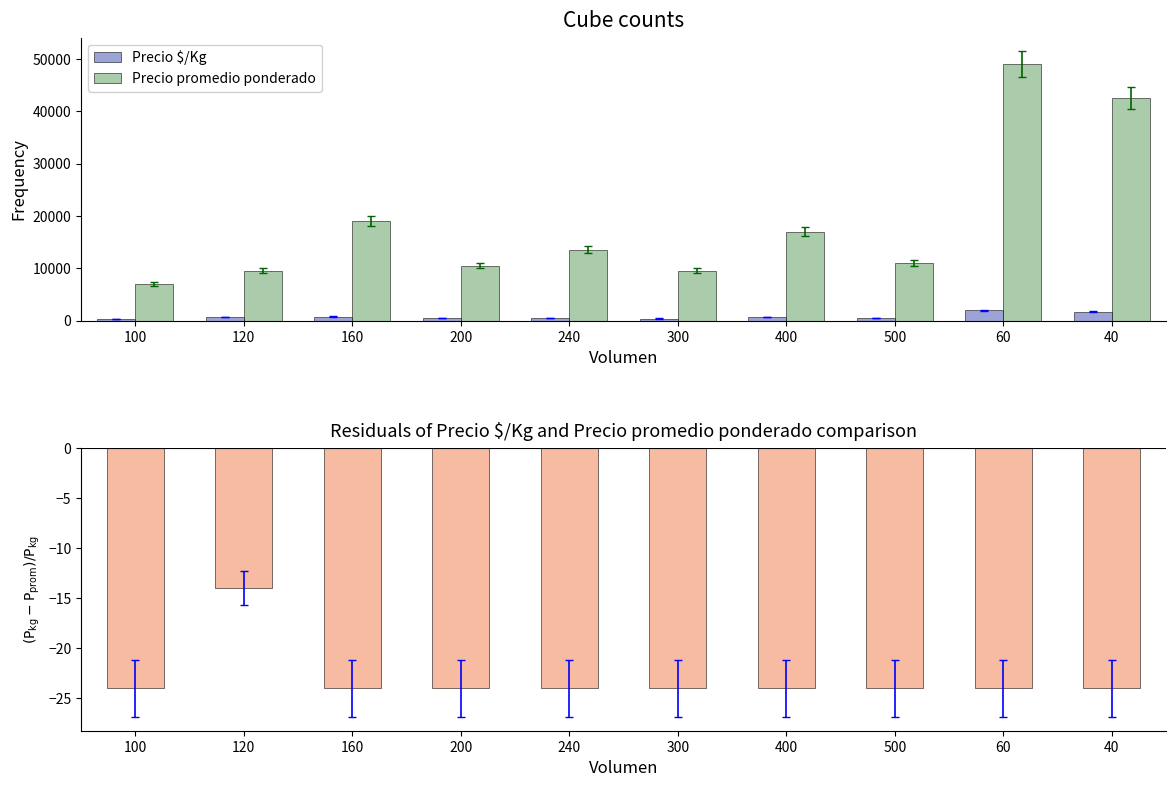

At how many categories does at least one series exceed 31233?

2